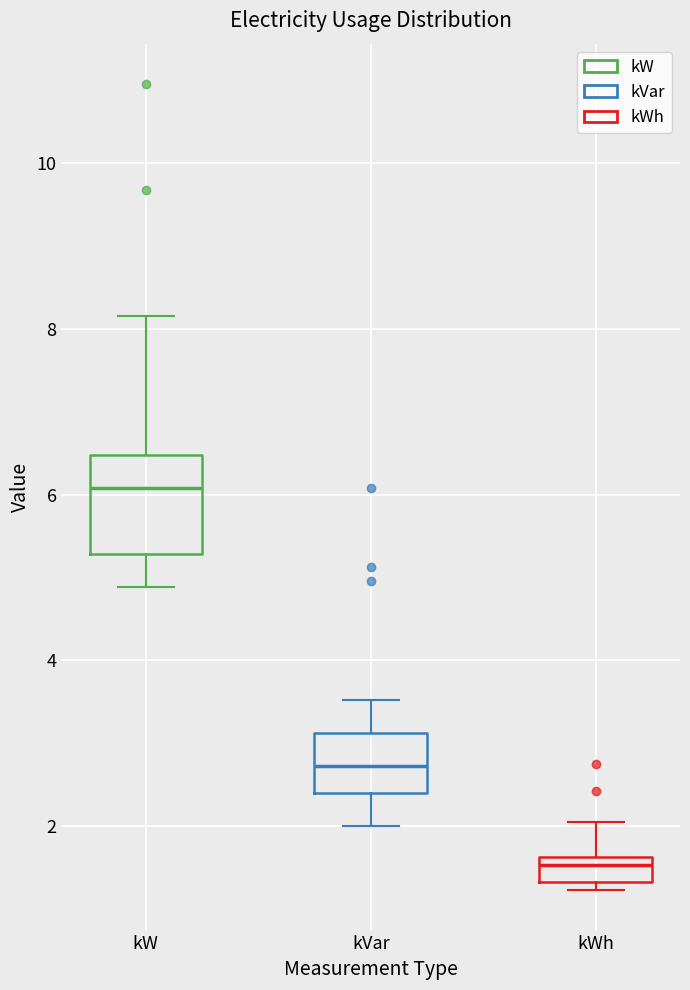

Reading left to right, read every box against the y-axis: the position of its median line, the range the box covers, and the ends of its whiskers. The values are not printed on the chart, so give them approximately, as read against the axis.

kW: median 6.0, box 5.2 to 6.4, whiskers 4.8 to 8.2
kVar: median 2.8, box 2.4 to 3.2, whiskers 2.0 to 3.6
kWh: median 1.6 (just below the box's upper edge), box 1.4 to 1.6, whiskers 1.2 to 2.0